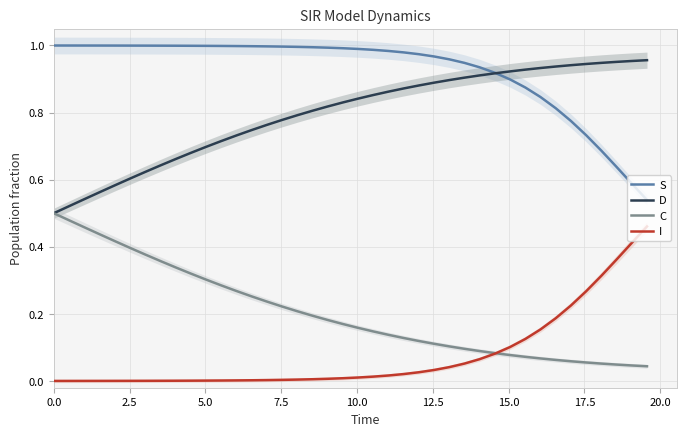

True or false: S and I intersect in this chart.

False